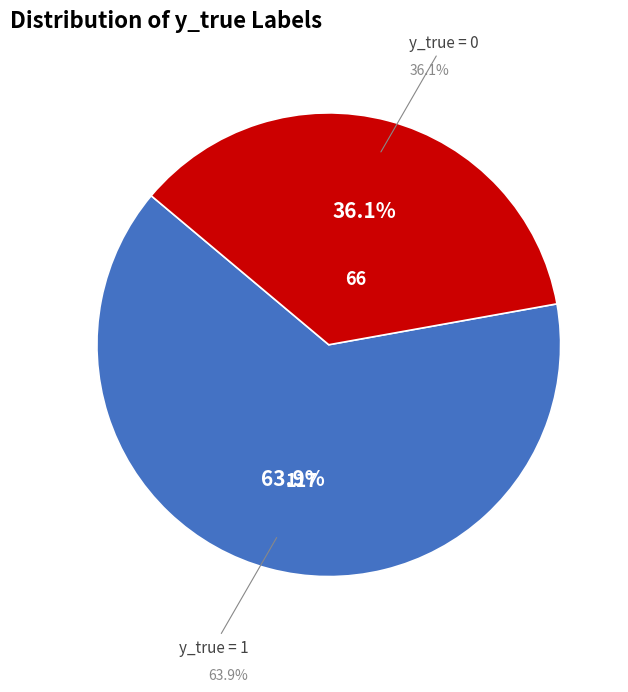

Rank the categories by value from lowest to highest.

y_true = 0, y_true = 1